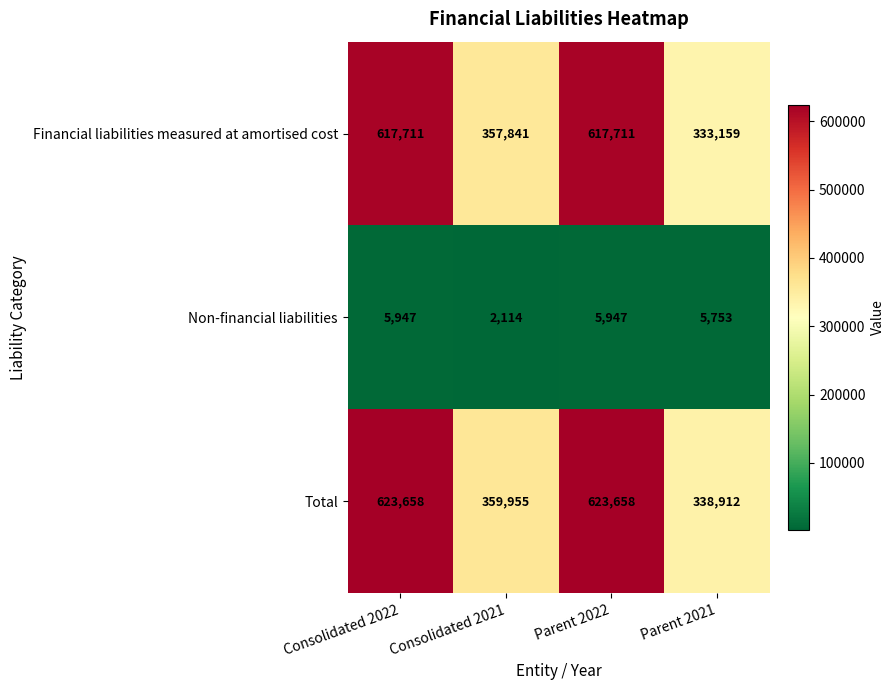

Is it true that Non-financial liabilities equals 1262 at Consolidated 2021?

False